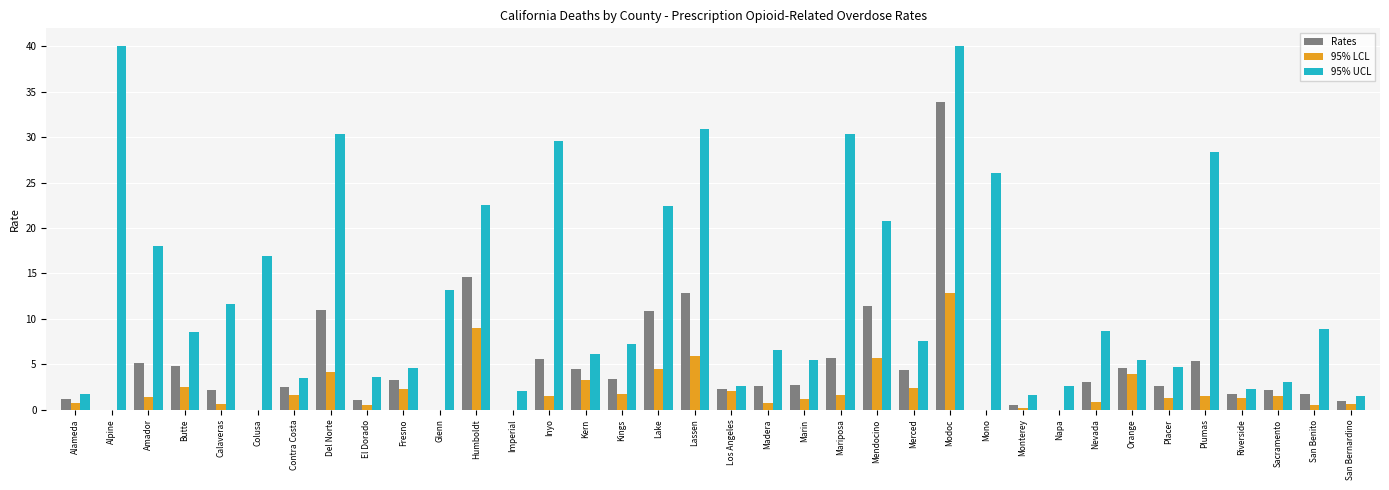

What is the highest value of the Rates series?

33.9